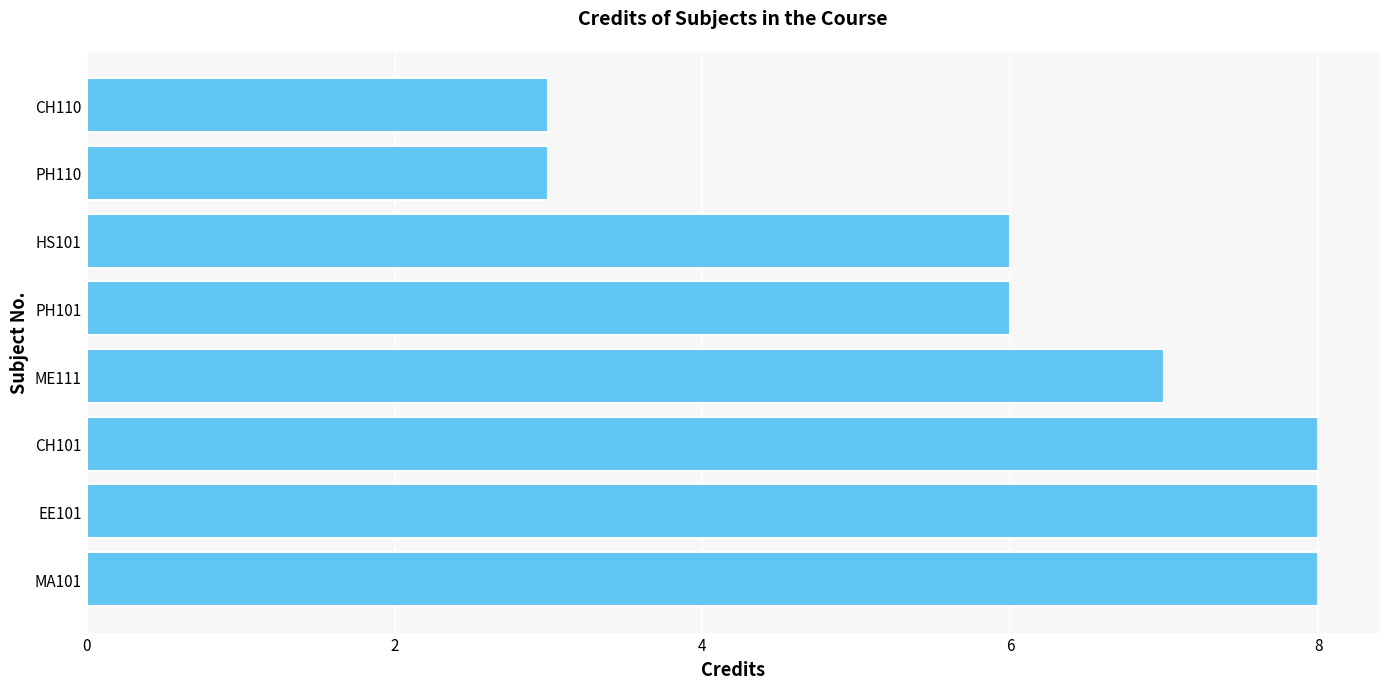

Reading bottom to top, list all the values displayed in this chart.

8	8	8	7	6	6	3	3